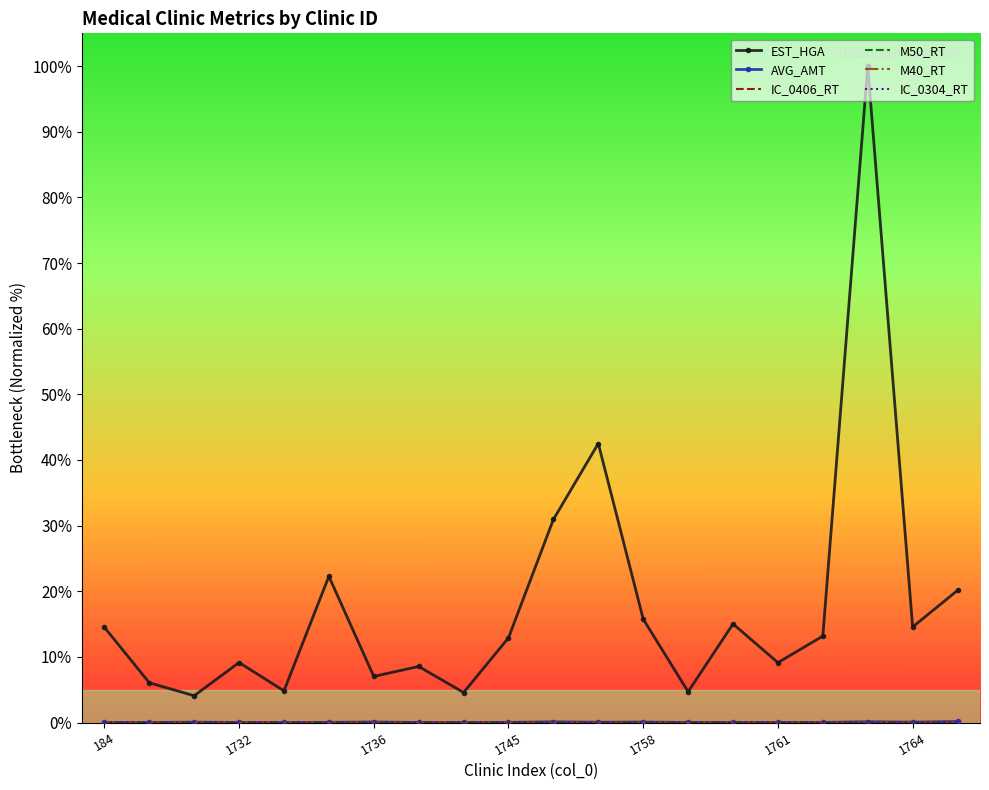

Which series has the widest spread of values?

EST_HGA